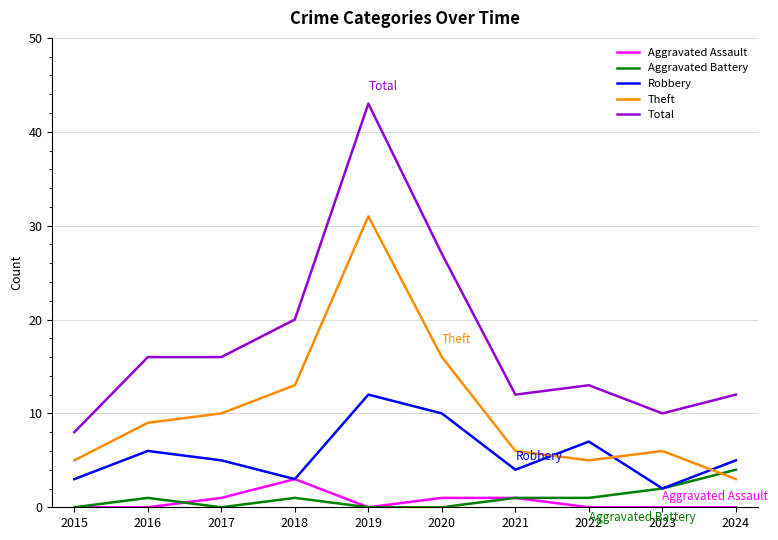

Is it true that Aggravated Battery equals 0 at 2020?

True